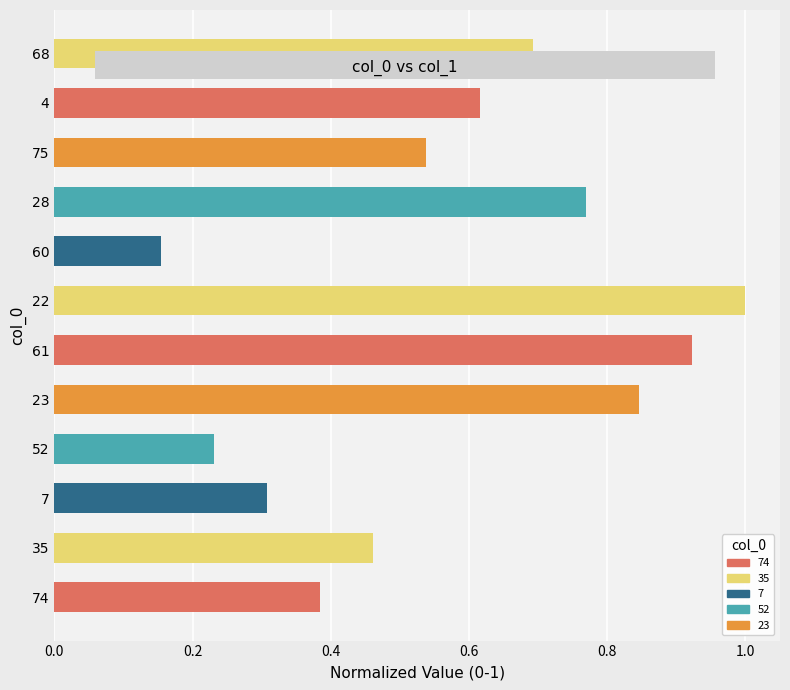

What is the difference between the second highest and second lowest values?

0.7